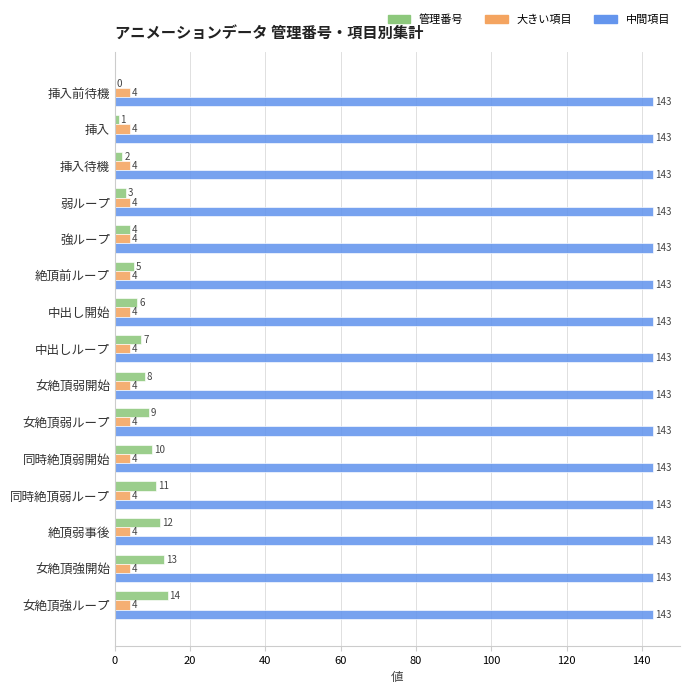

The value of 中間項目 at 絶頂弱事後 is 80. True or false?

False